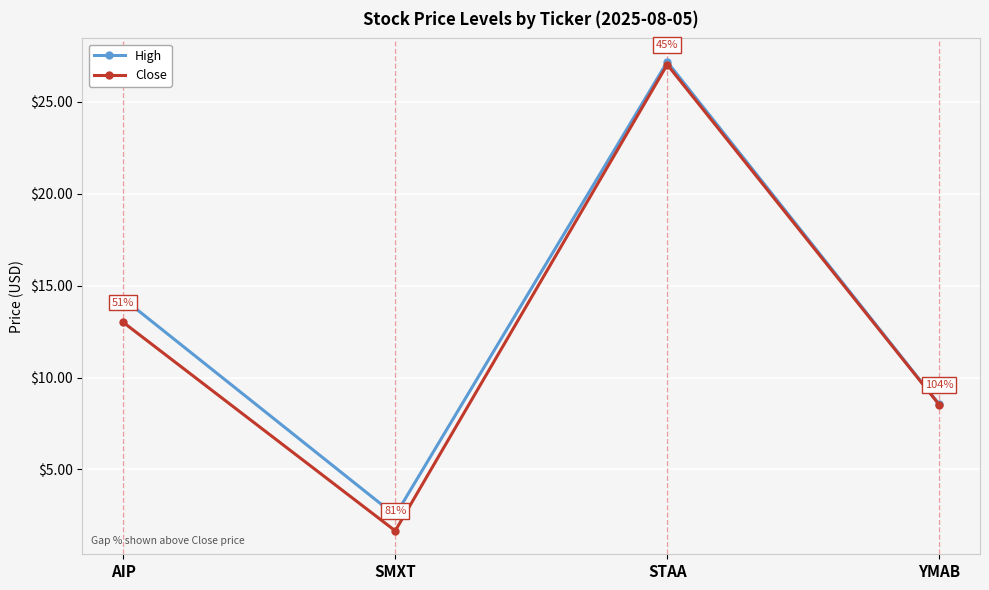

At which label is Close closest to 14?

AIP